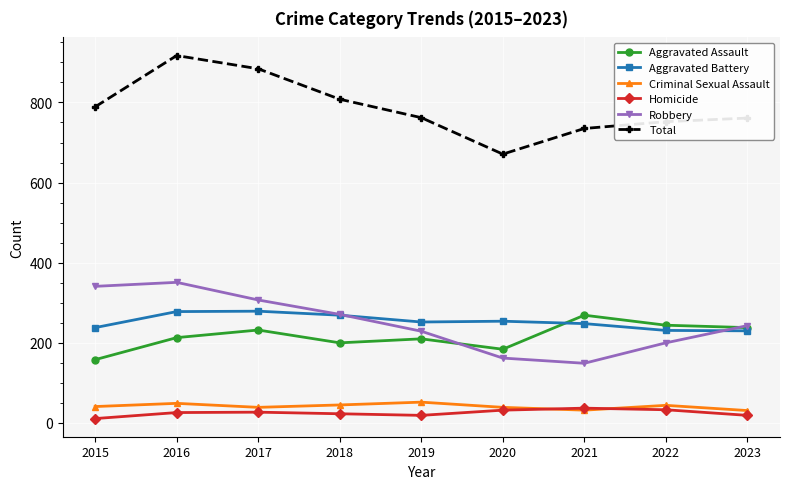

Rank the series at 2017 from lowest to highest value.

Homicide, Criminal Sexual Assault, Aggravated Assault, Aggravated Battery, Robbery, Total